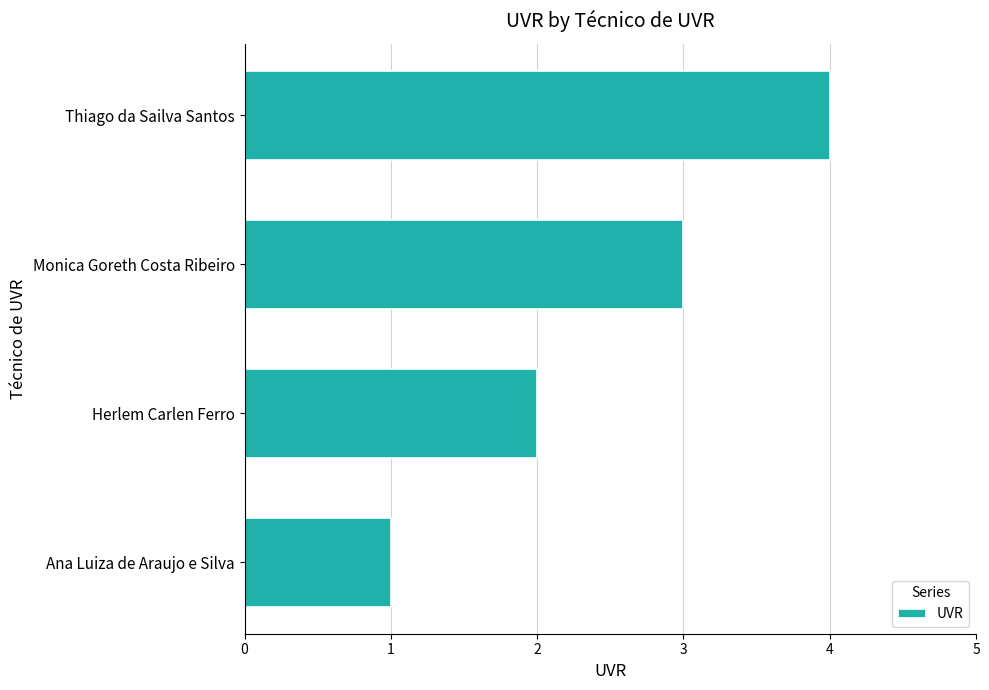

What is the sum of the values at Monica Goreth Costa Ribeiro and Thiago da Sailva Santos?

7